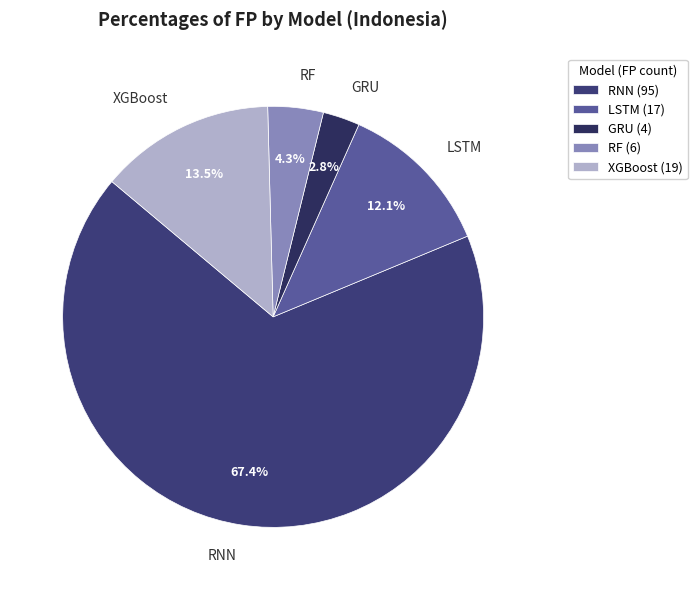

Rank the categories by value from lowest to highest.

GRU, RF, LSTM, XGBoost, RNN